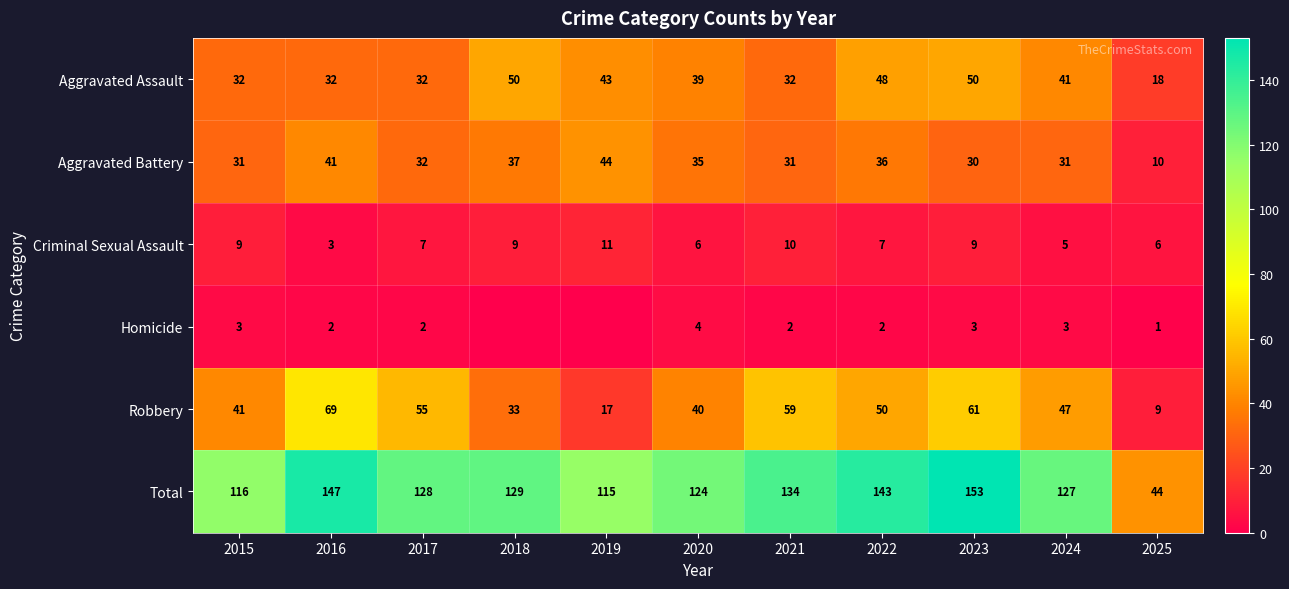

Is the value of Criminal Sexual Assault at 2021 greater than the value of Homicide at 2025?

Yes